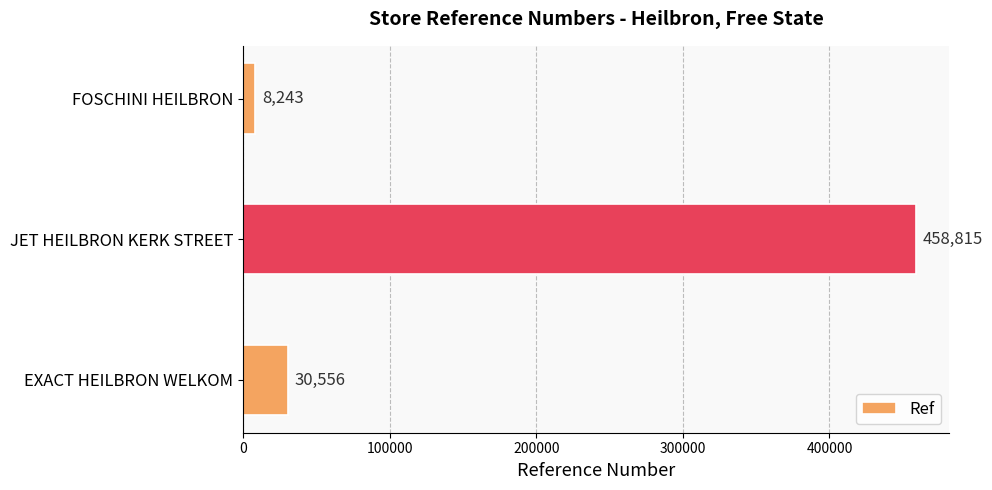

What is the difference between the maximum and minimum values?

450572